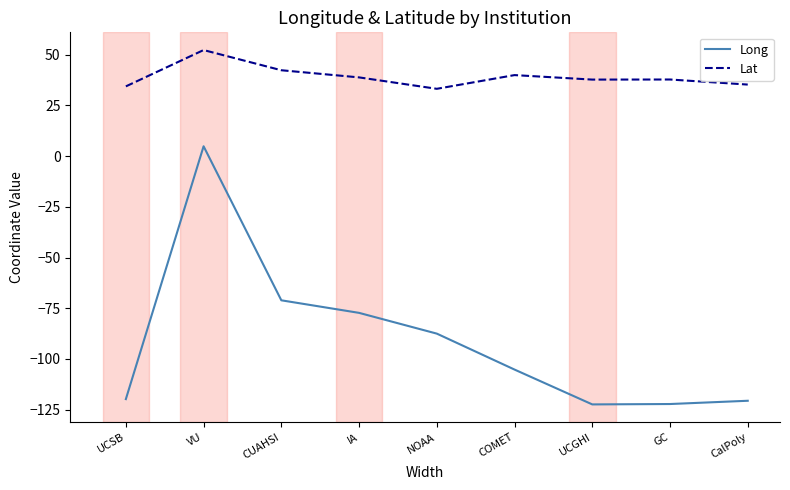

Which category has the highest value in the Long series?

VU